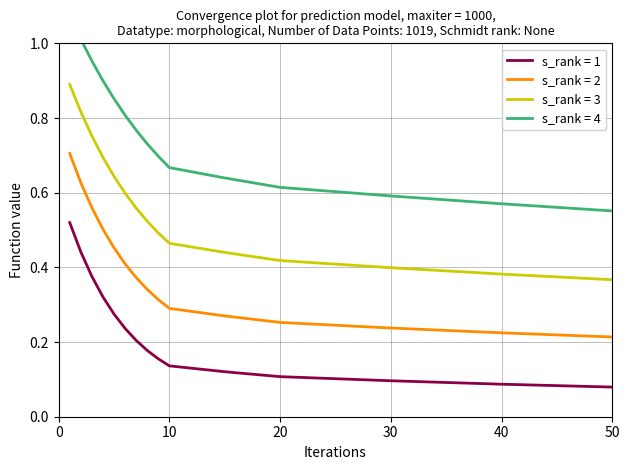

True or false: s_rank = 2 and s_rank = 3 cross at least once.

False